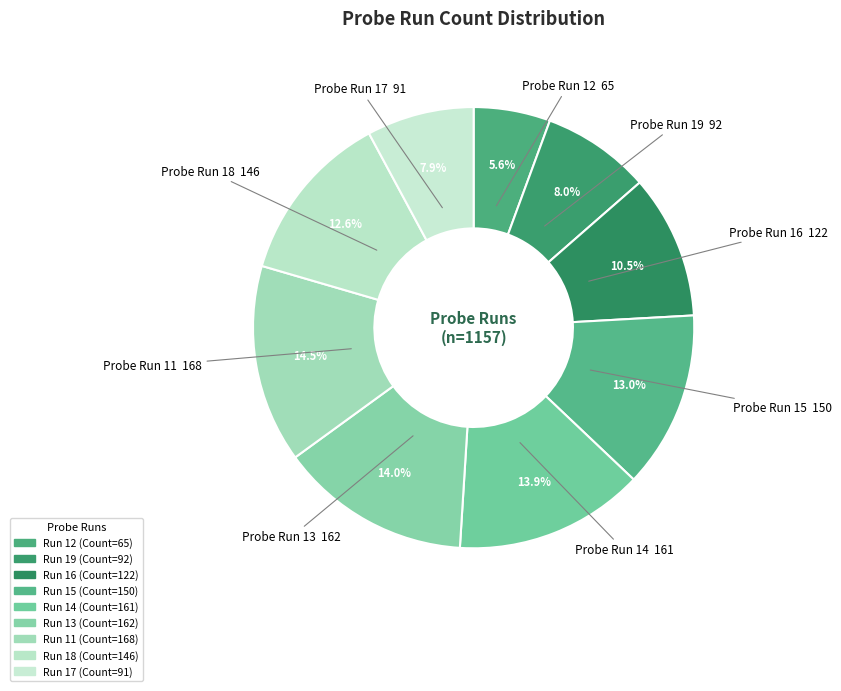

To the nearest percent, what is the difference between the largest and smallest slice percentages?

9%